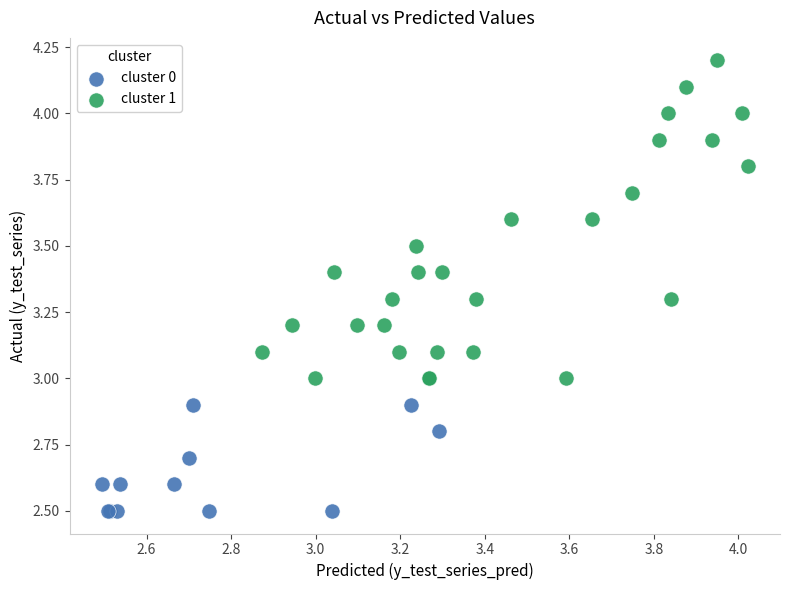

Which series contains the lowest Y value?

cluster 0